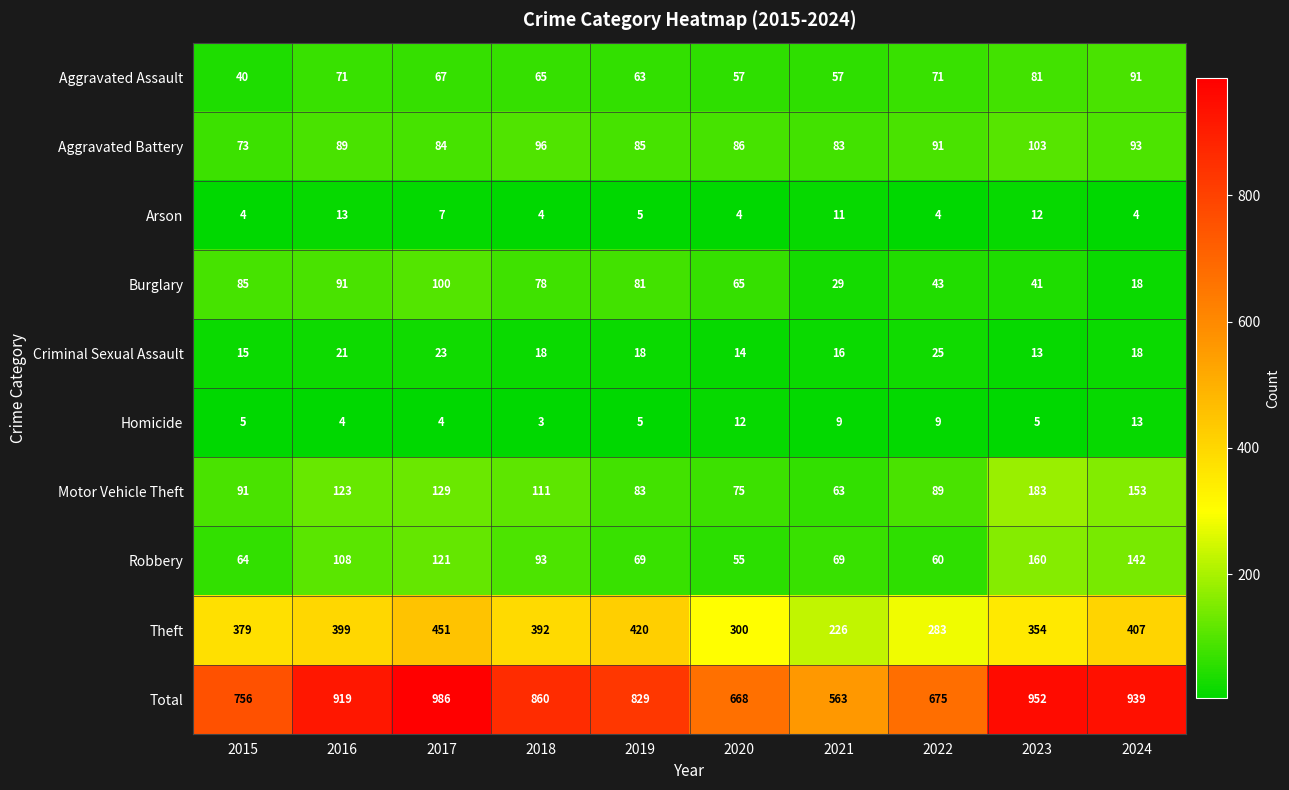

At which category does the chart reach its minimum across all series?

2018